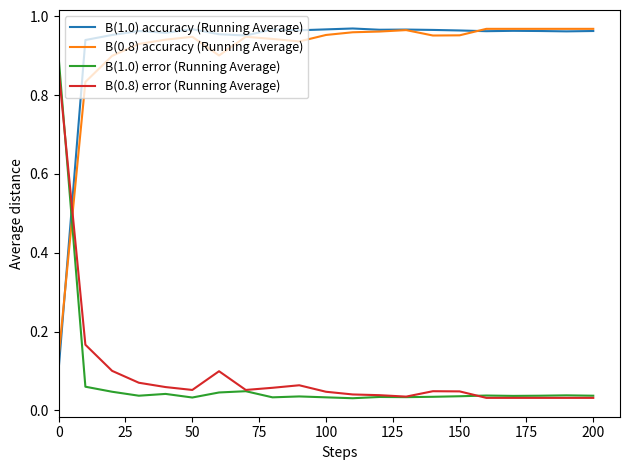

How many distinct data groups are displayed?

4